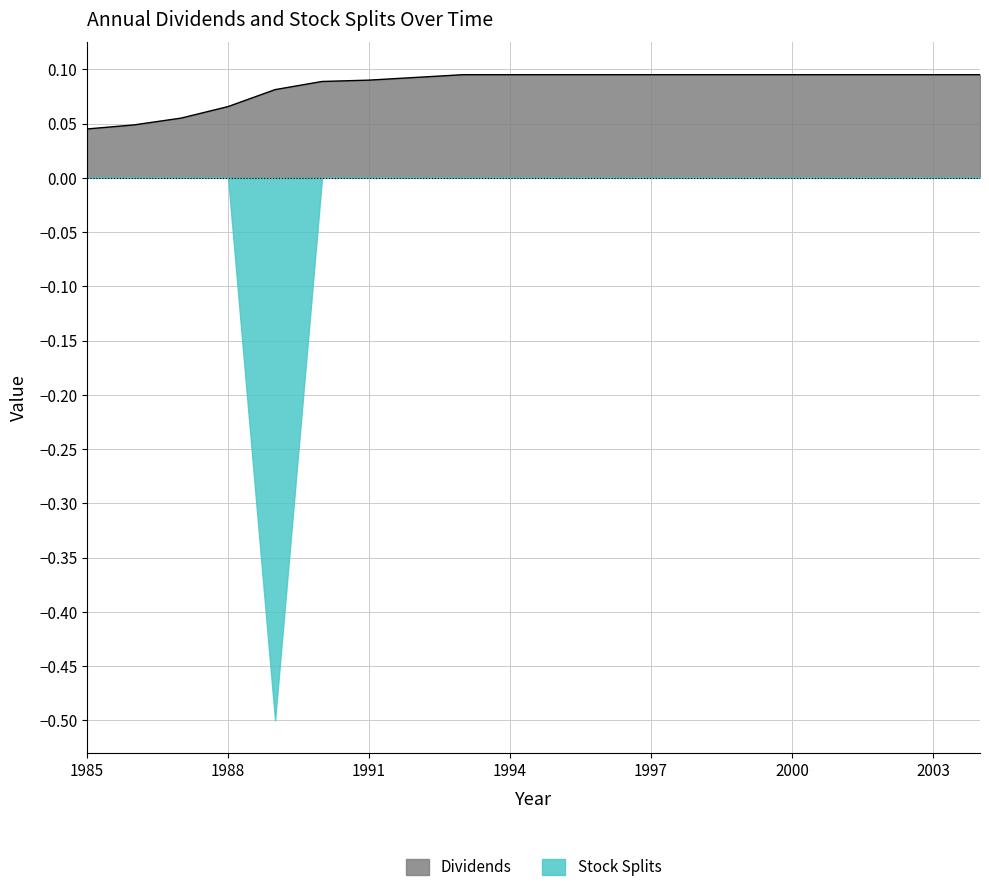

What is the sum of the values at 1996 and 1995?

0.2